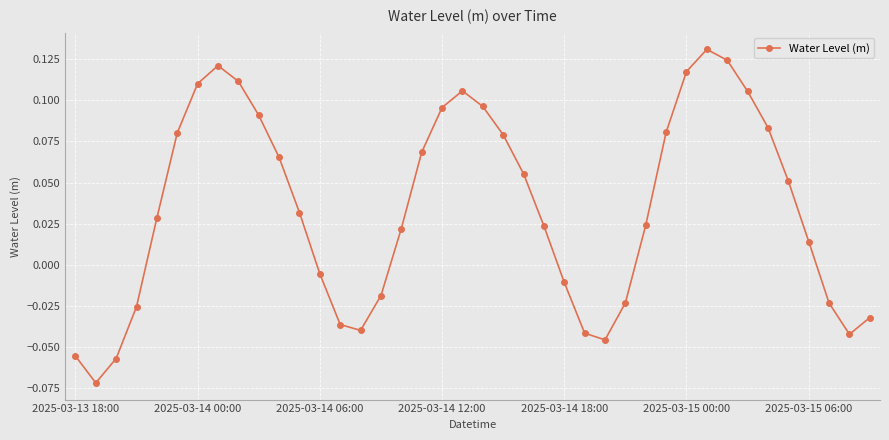

How many values exceed 0?

25